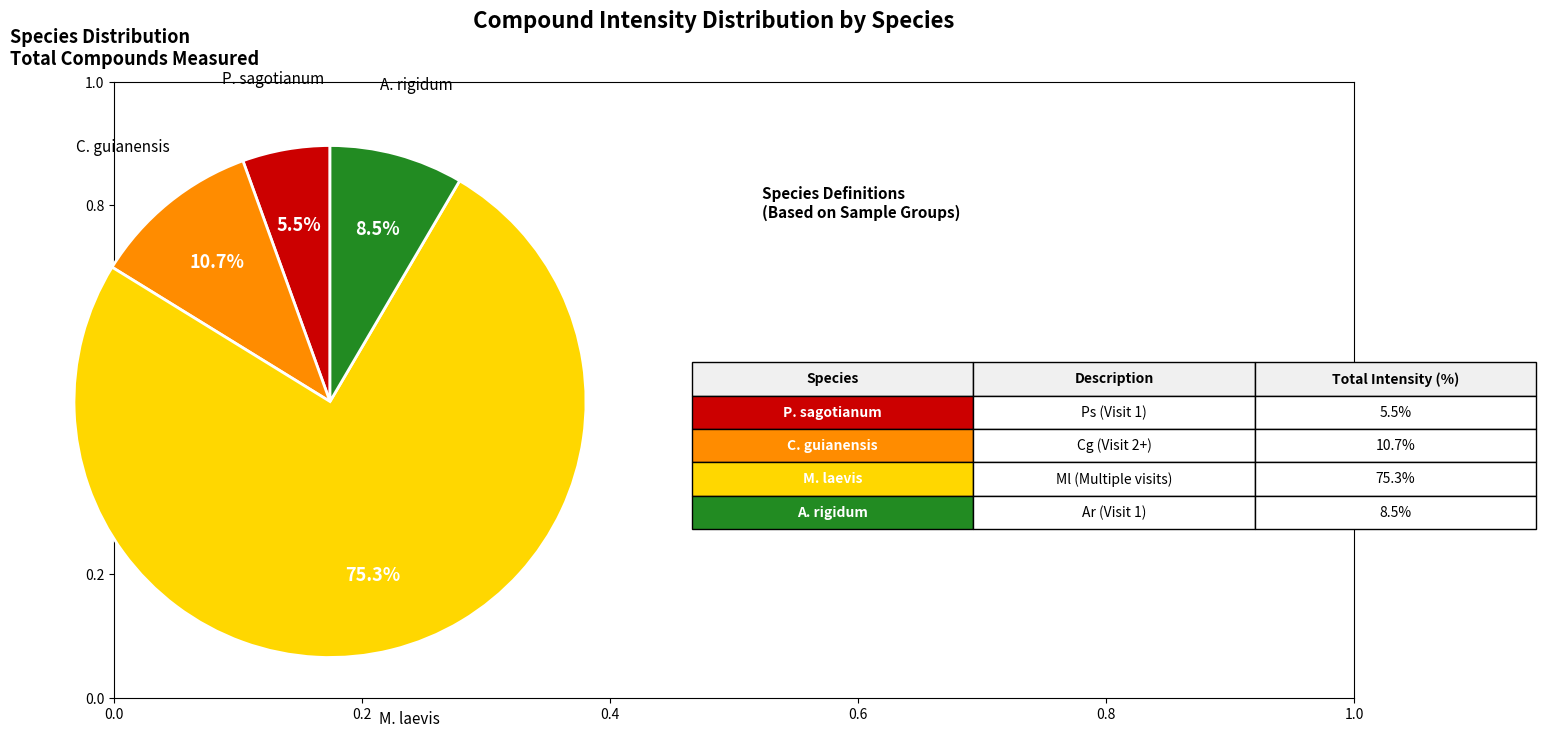

Rank the categories by value from lowest to highest.

P. sagotianum, A. rigidum, C. guianensis, M. laevis